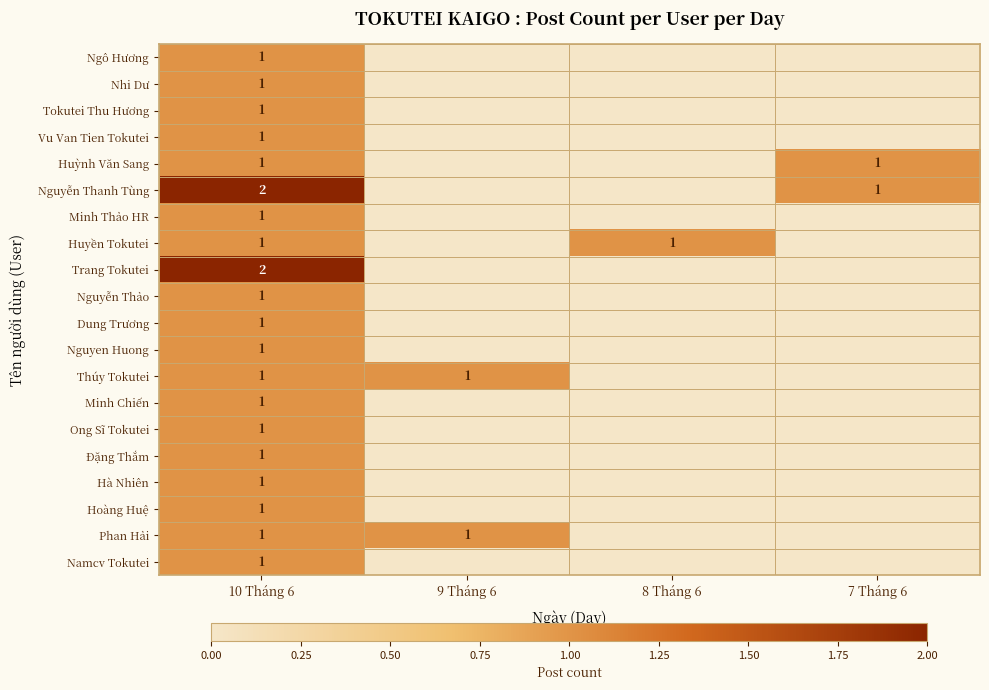

The Phan Hải series shows 1 at 9 Tháng 6. True or false?

True